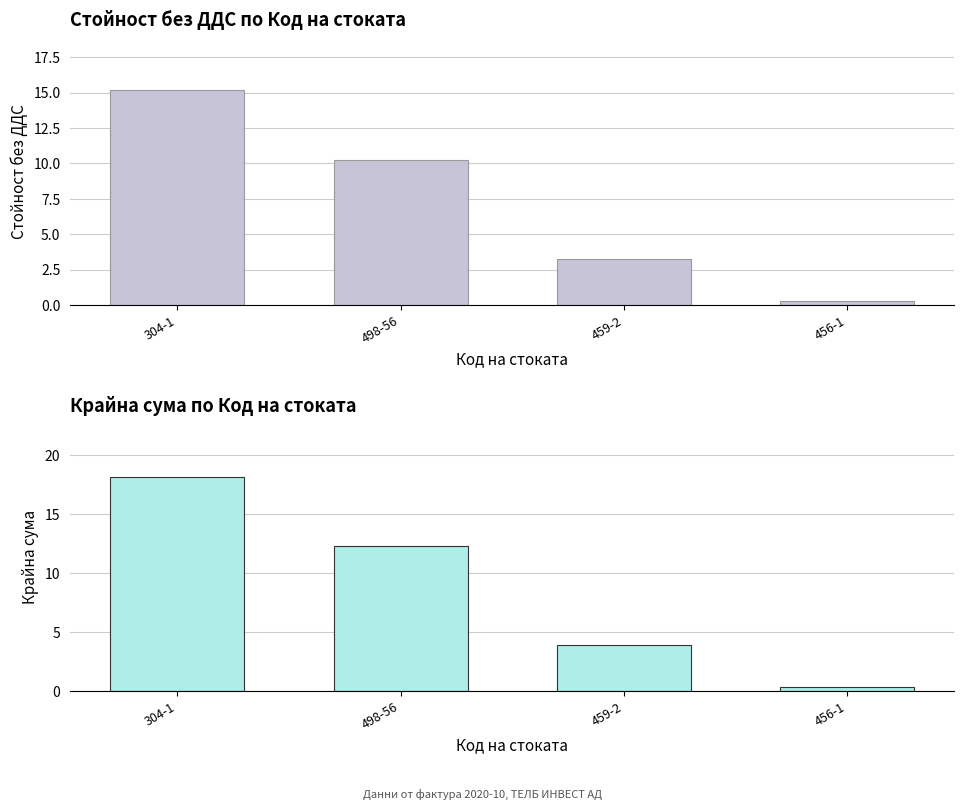

What is the label of the 4th bar from the right?

304-1